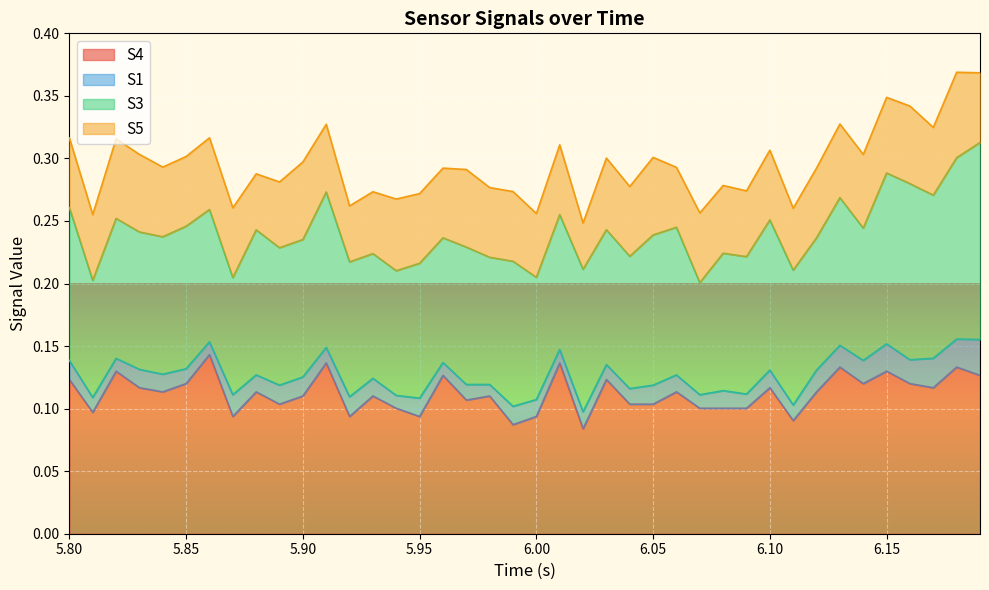

Rank the series at 14 from highest to lowest value.

S4, S3, S5, S1